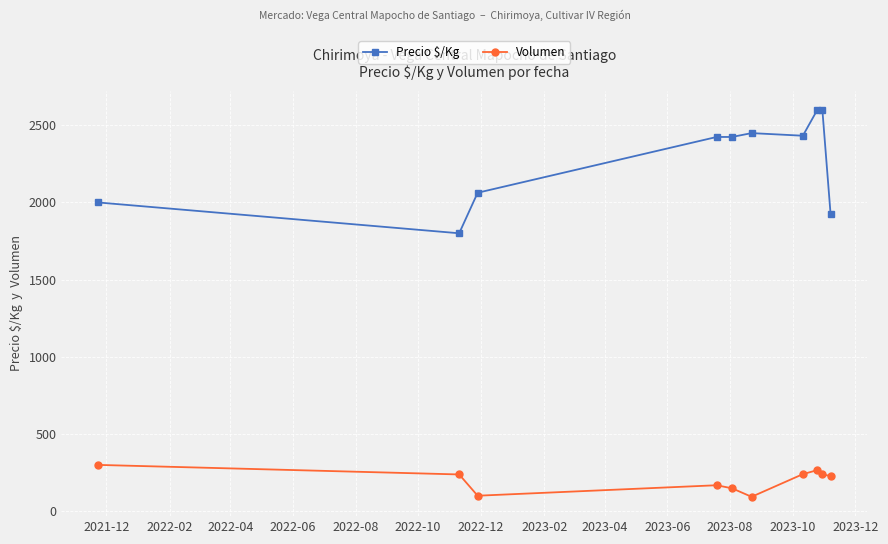

Which series has the largest range (max minus min)?

Precio $/Kg